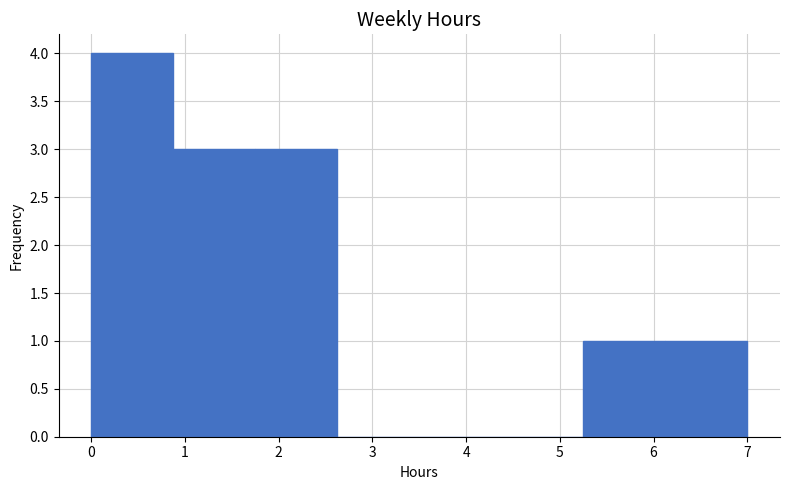

Reading left to right, transcribe this chart: for each bar, give the range it covers on the x-axis and its height. Neither the bar edges nor the heights are printed on the chart, so give them approximately, as read against the axes.

0.0 to 0.9: 4
0.9 to 1.8: 3
1.8 to 2.6: 3
2.6 to 3.5: 0
3.5 to 4.4: 0
4.4 to 5.3: 0
5.3 to 6.1: 1
6.1 to 7.0: 1